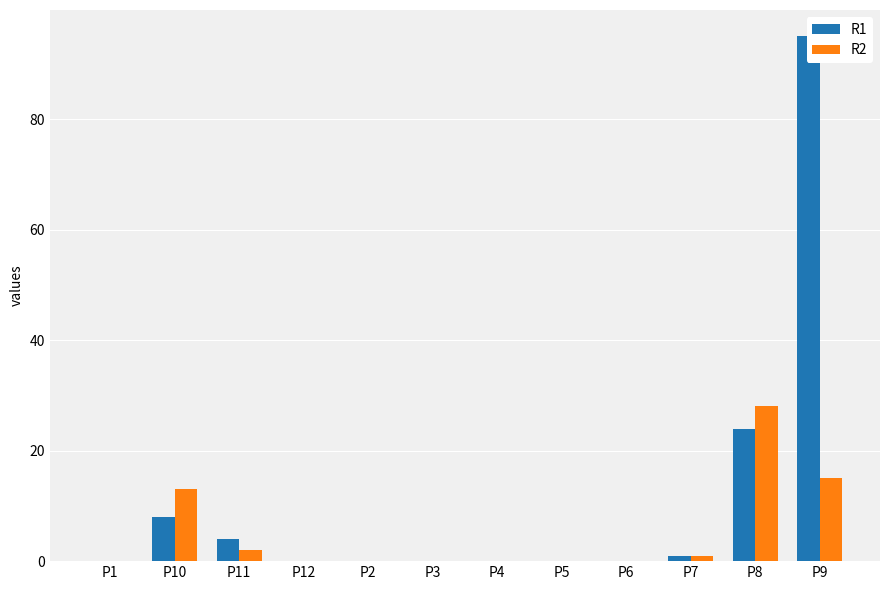

Reading right to left, extract all data points from this chart.

R1: 95	24	1	0	0	0	0	0	0	4	8	0
R2: 15	28	1	0	0	0	0	0	0	2	13	0